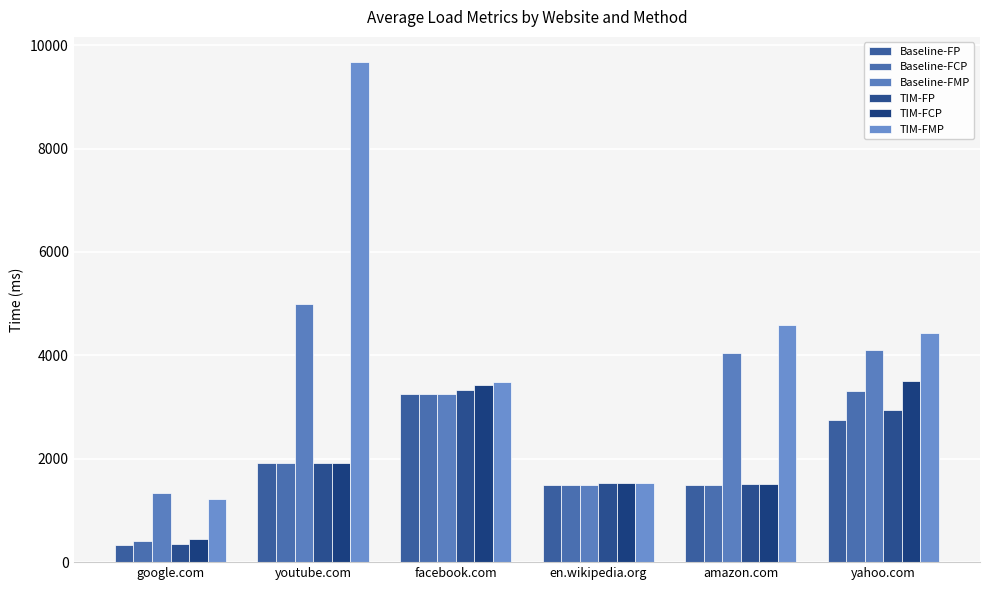

At facebook.com, list the series in order from largest to smallest.

TIM-FMP, TIM-FCP, TIM-FP, Baseline-FMP, Baseline-FCP, Baseline-FP